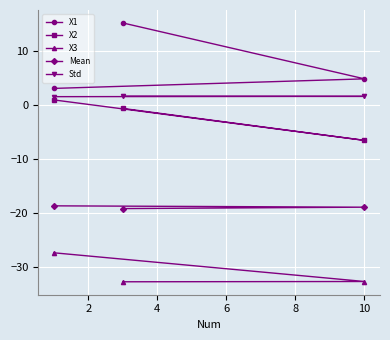

Which series has the widest spread of values?

X1